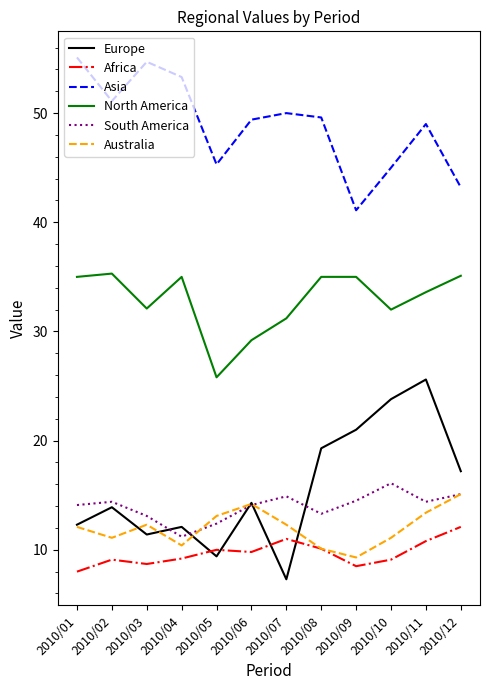

What is the minimum value shown in the chart?

7.3